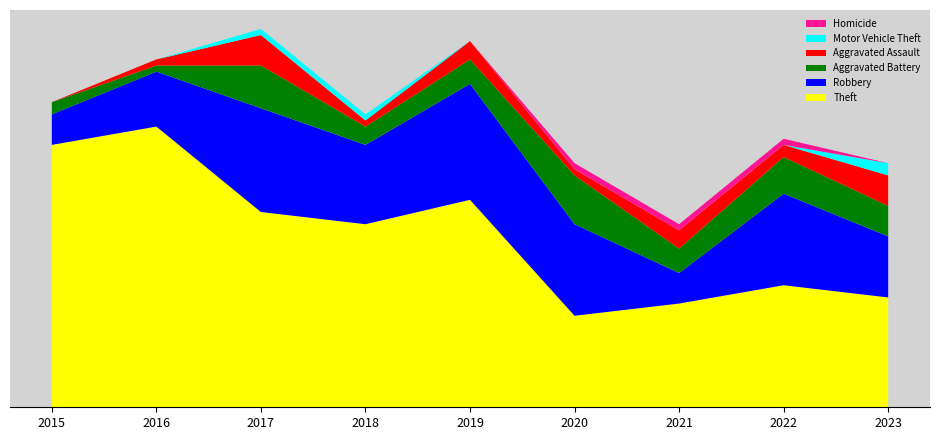

Reading left to right, transcribe all the data shown in this chart.

Theft: 2015=43	2016=46	2017=32	2018=30	2019=34	2020=15	2021=17	2022=20	2023=18
Robbery: 2015=5	2016=9	2017=17	2018=13	2019=19	2020=15	2021=5	2022=15	2023=10
Aggravated Battery: 2015=2	2016=1	2017=7	2018=3	2019=4	2020=8	2021=4	2022=6	2023=5
Aggravated Assault: 2015=0	2016=1	2017=5	2018=1	2019=3	2020=1	2021=3	2022=2	2023=5
Motor Vehicle Theft: 2015=0	2016=0	2017=1	2018=1	2019=0	2020=0	2021=0	2022=0	2023=2
Homicide: 2015=0	2016=0	2017=0	2018=0	2019=0	2020=1	2021=1	2022=1	2023=0